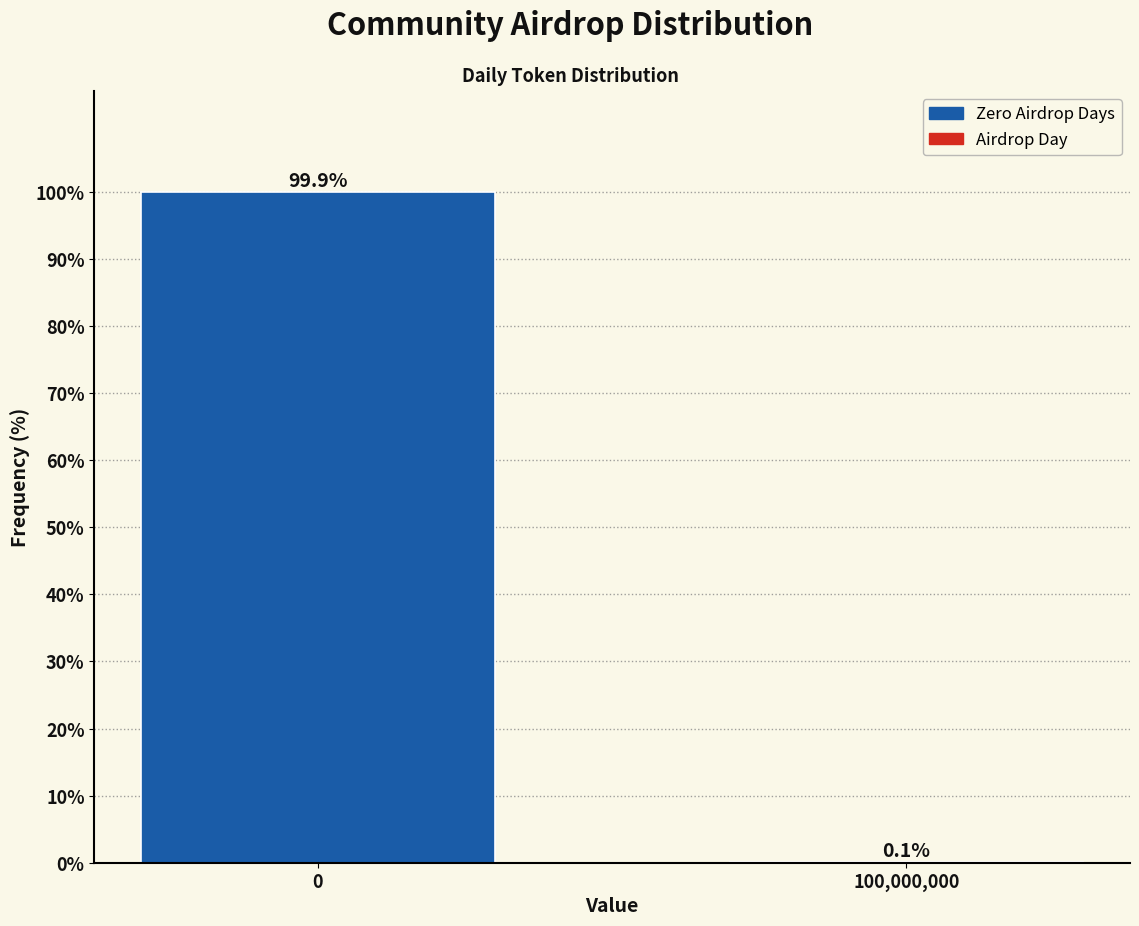

Reading left to right, extract all data points from this chart.

0=99.9	100,000,000=0.1